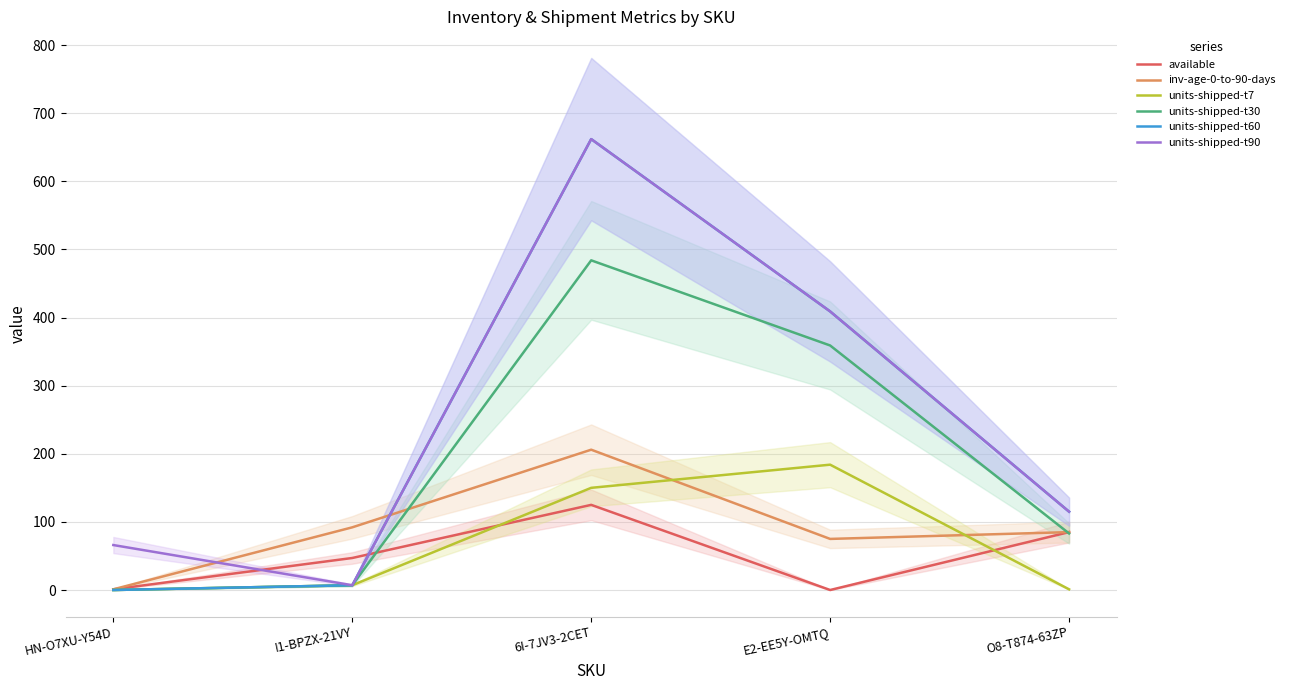

Which label corresponds to the largest value in the chart?

6I-7JV3-2CET